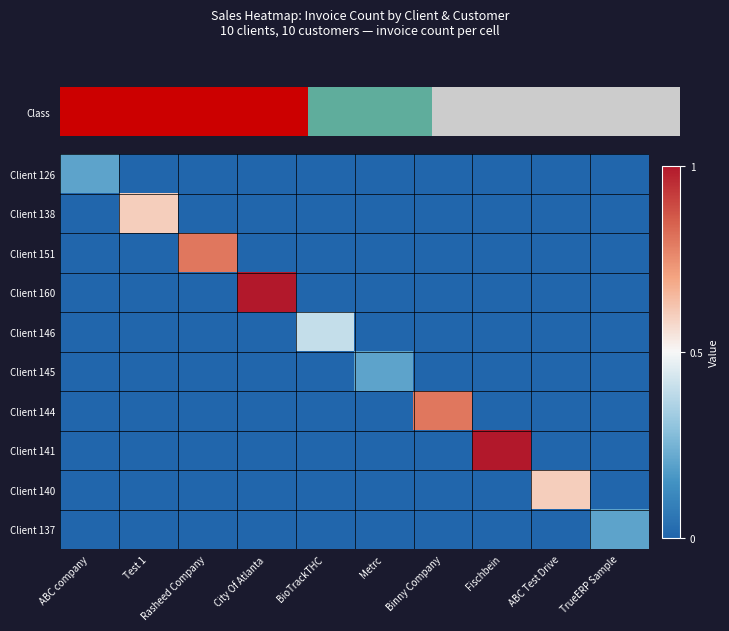

What is the difference between the highest and lowest values at Test 1?

0.6